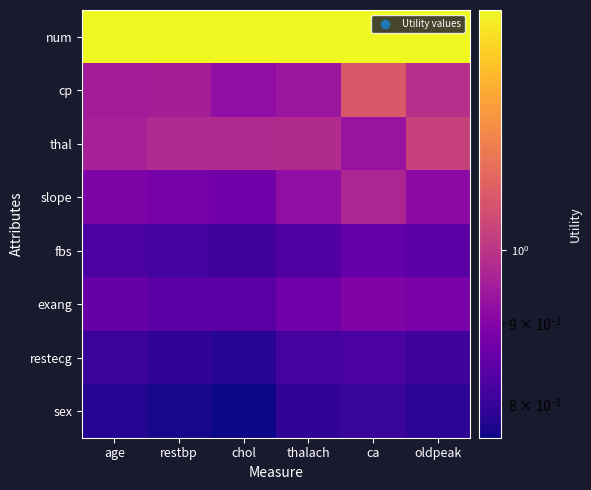

What is the total value across all series at age?

7.5